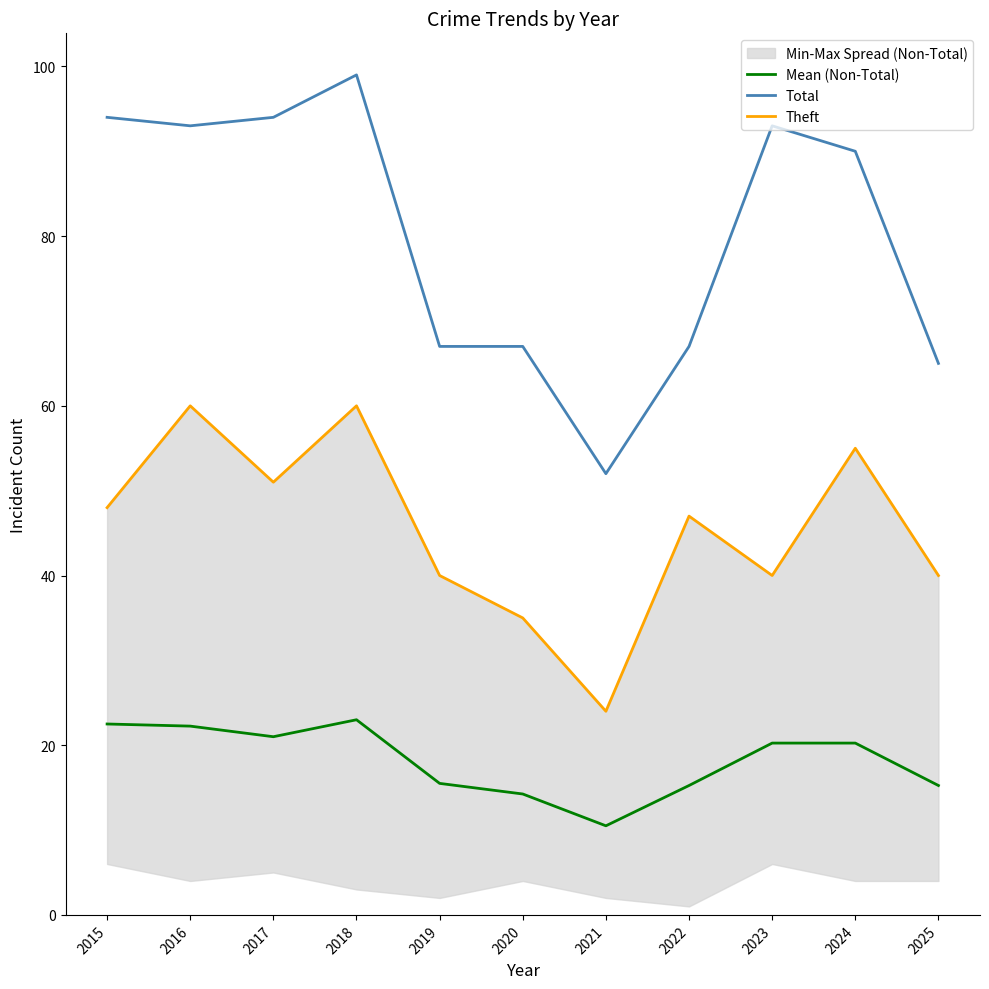

What is the approximate value of Total at 2025?

65.0